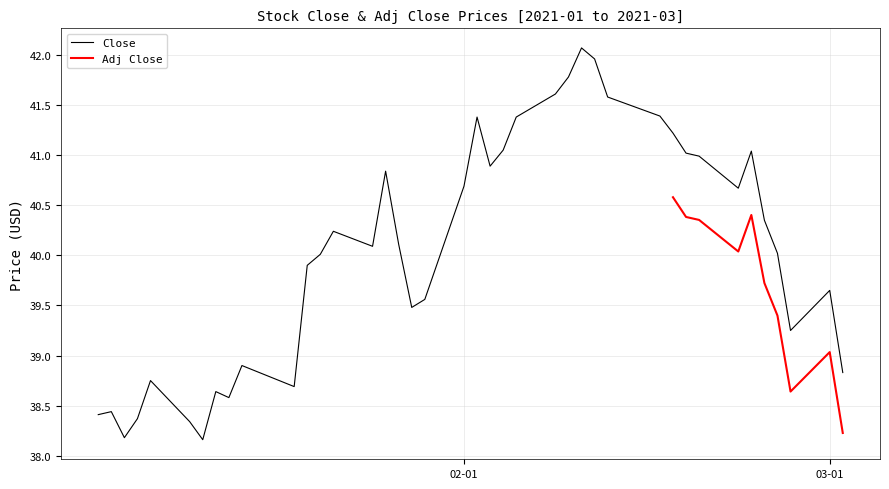

Reading left to right, extract all data points from this chart.

38.4	38.4	38.2	38.4	38.8	38.3	38.2	38.6	38.6	38.9	38.7	39.9	40.0	40.2	40.1	40.8	40.1	39.5	39.6	40.7	41.4	40.9	41.0	41.4	41.6	41.8	42.1	42.0	41.6	41.4	41.2	41.0	41.0	40.7	41.0	40.3	40.0	39.2	39.7	38.8